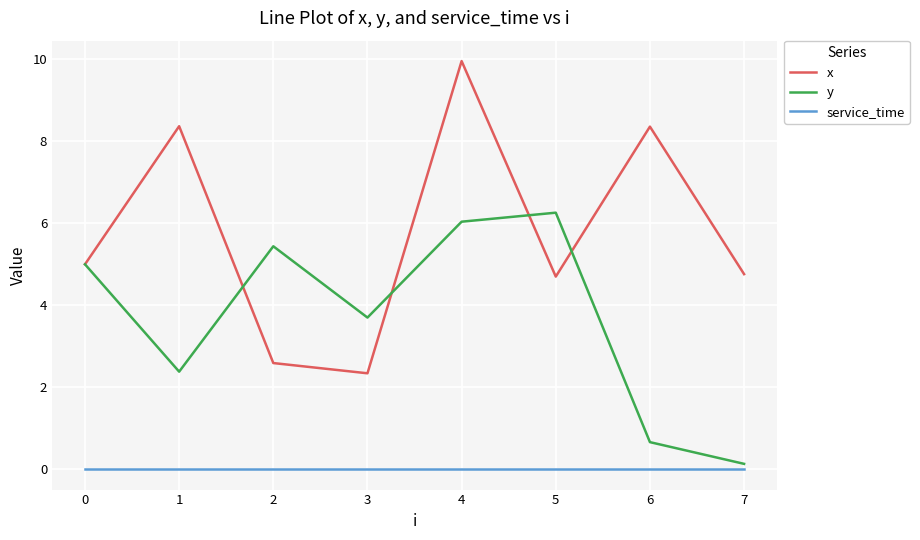

What is the spread (max minus min) of values at 0?

5.0